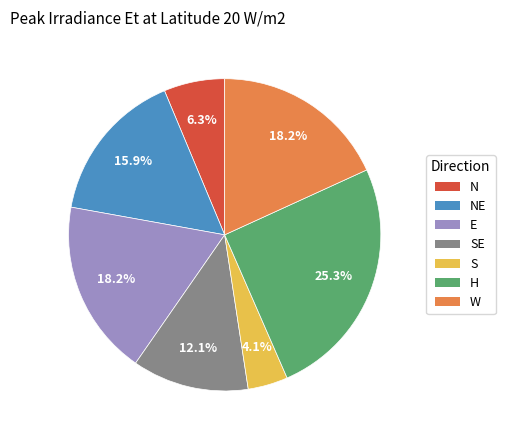

To the nearest percent, what is the average slice percentage?

14%